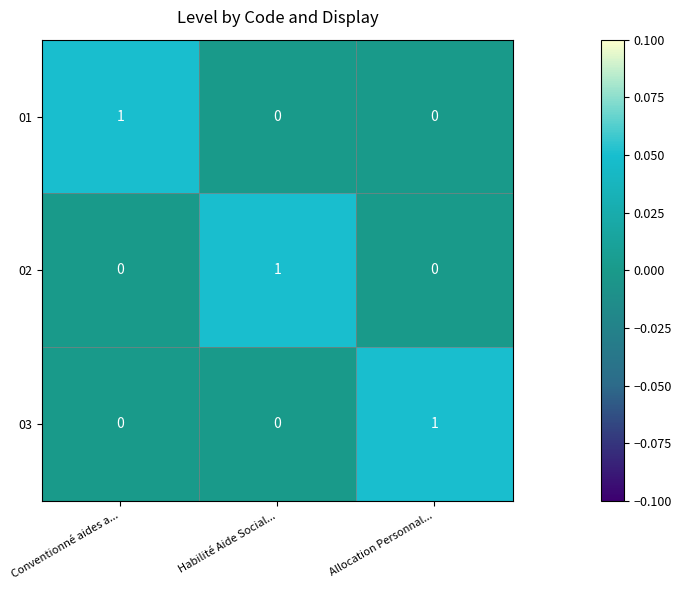

The 02 series shows 0 at Conventionné aides a.... True or false?

True